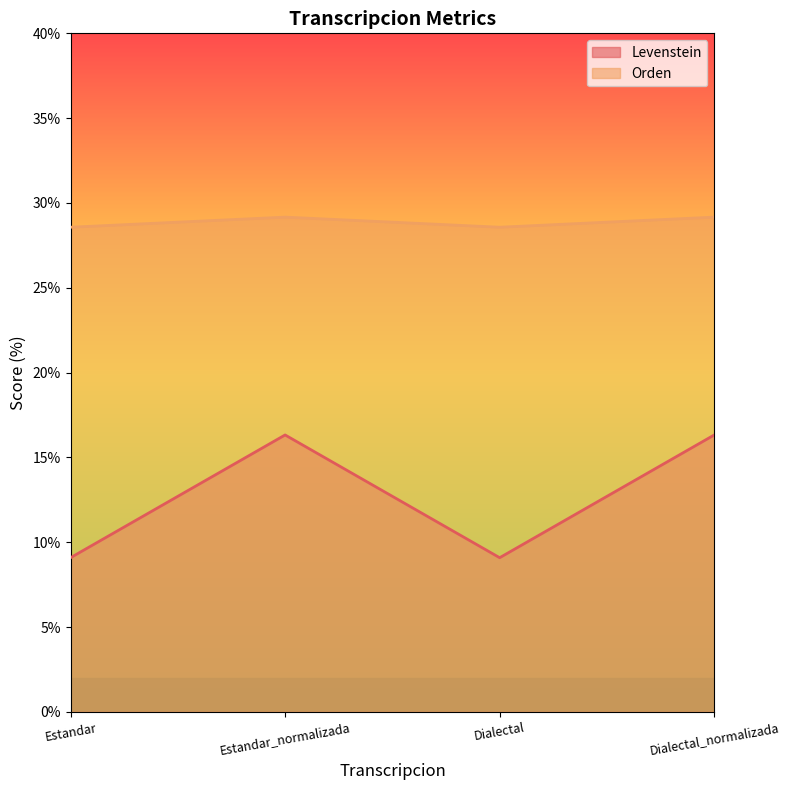

Which label corresponds to the smallest value in the chart?

Estandar